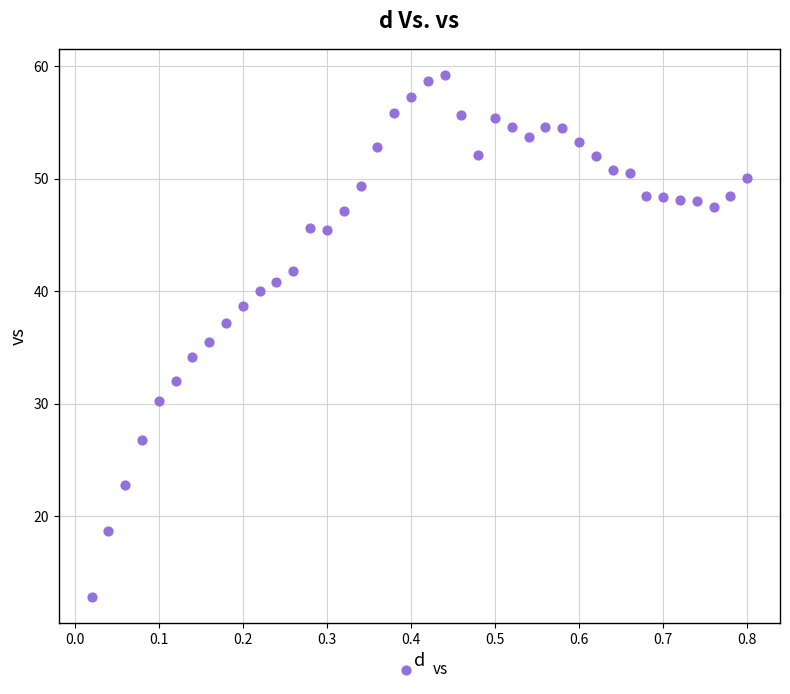

What is the range of Y values (max minus min)?

46.4